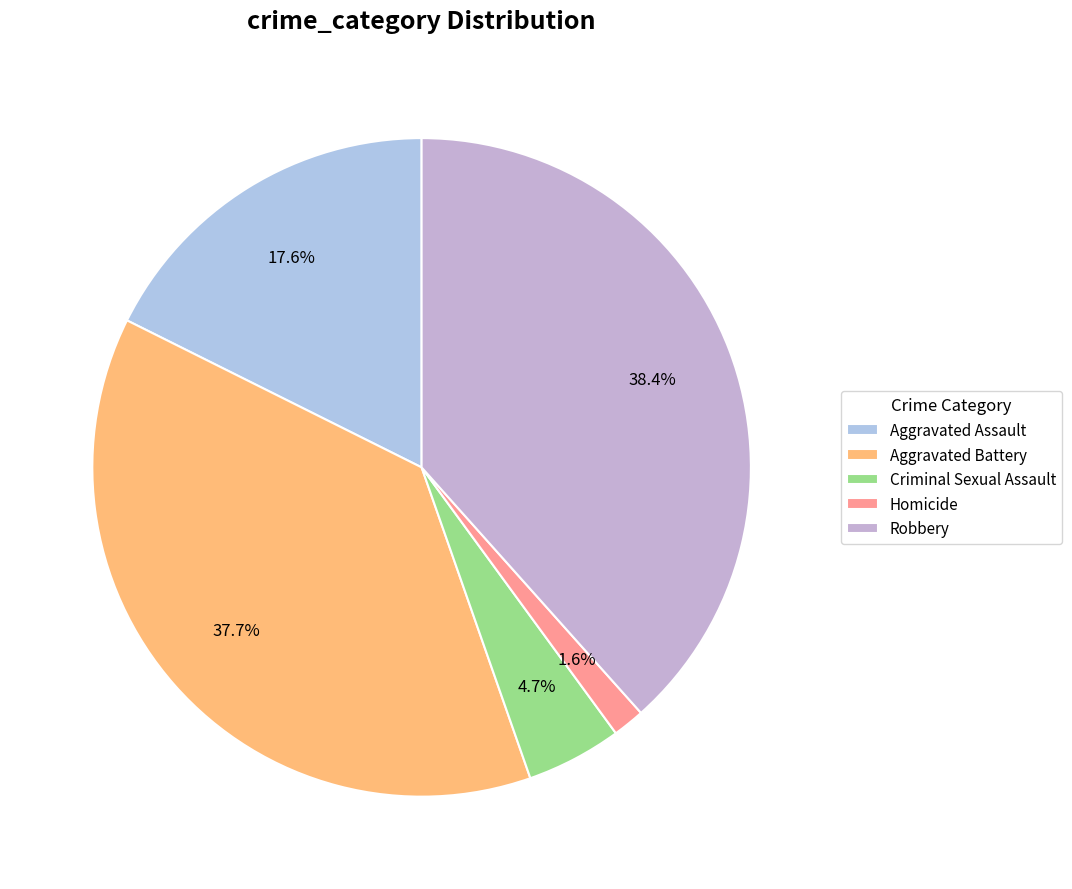

Is there any slice that represents more than half of the pie?

No